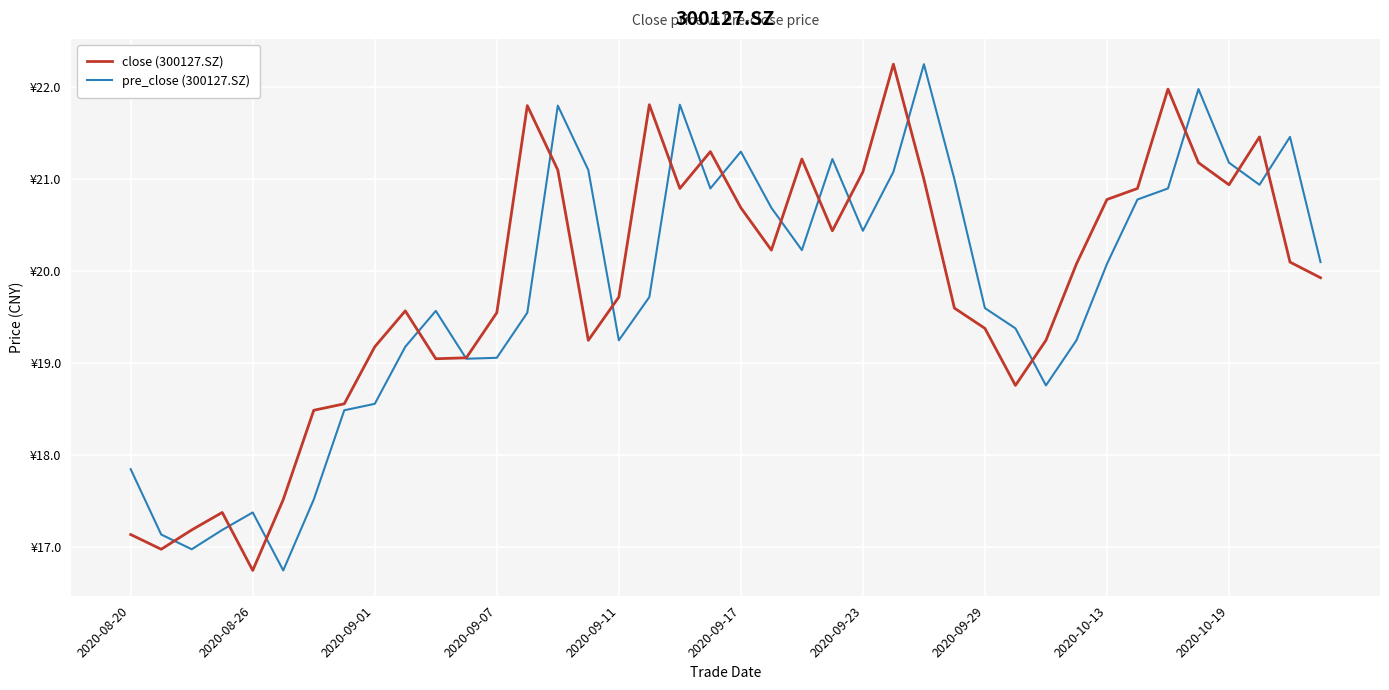

What are all the series names shown in the legend?

close (300127.SZ), pre_close (300127.SZ)